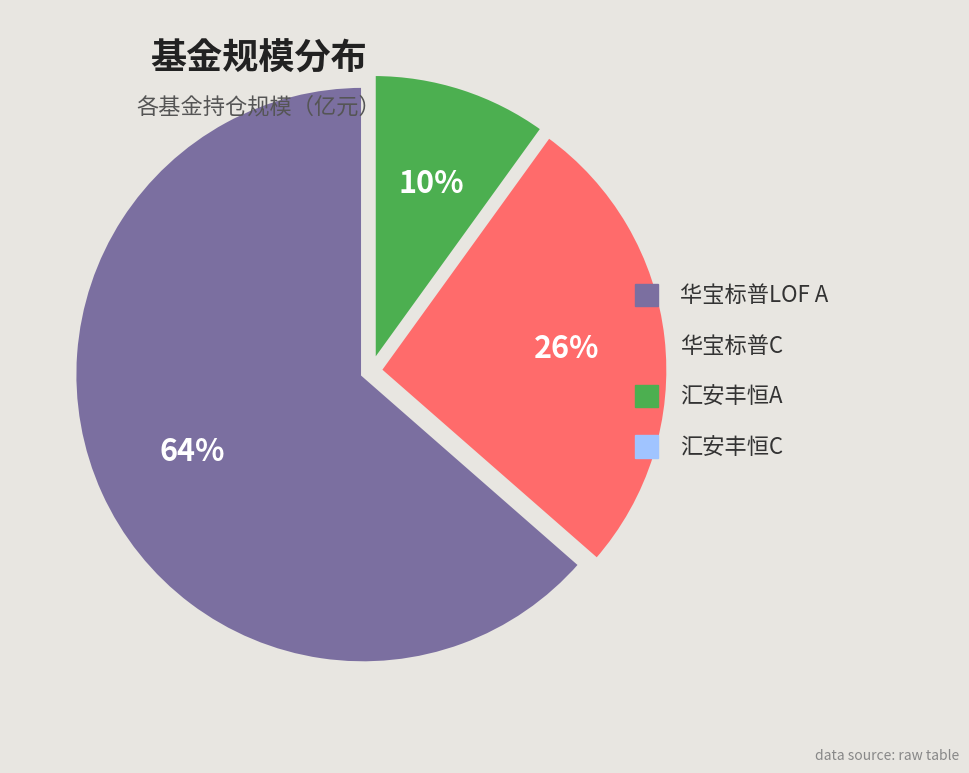

Is there any slice that represents more than half of the pie?

Yes